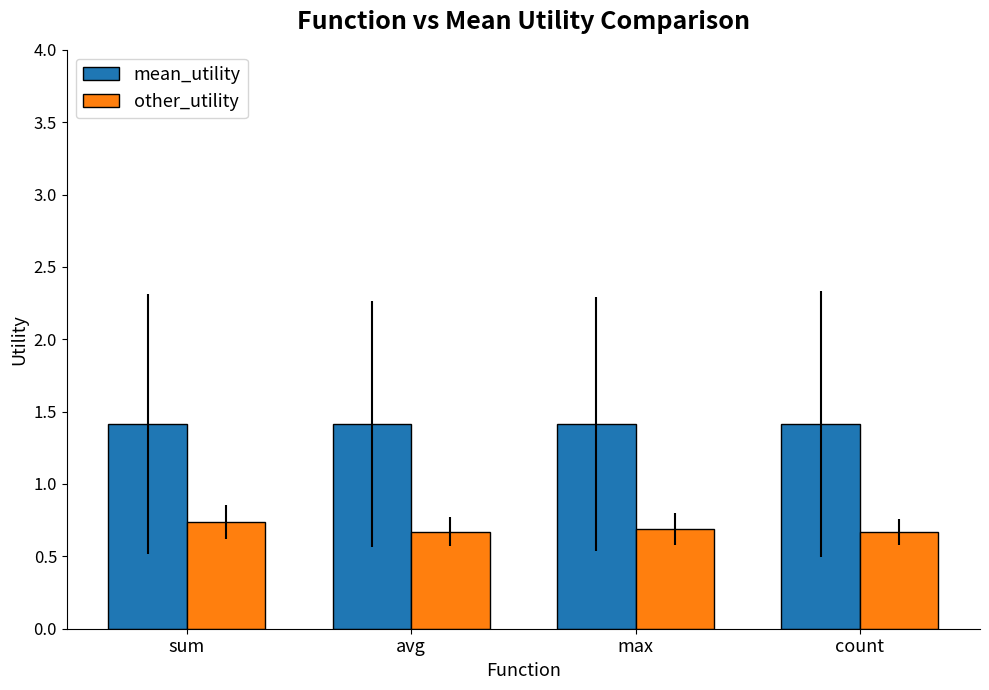

Rank the series by their maximum value, from highest to lowest.

mean_utility, other_utility